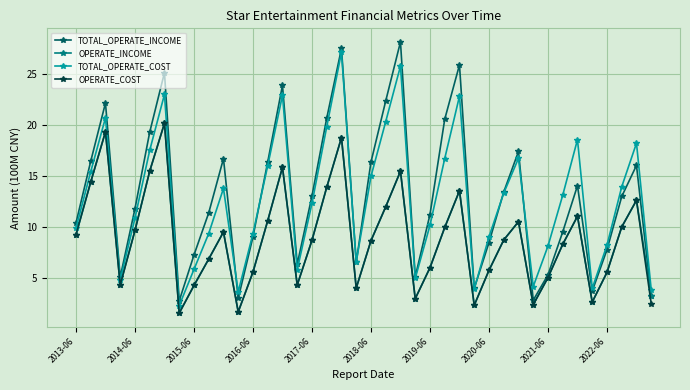

What is the minimum value shown in the chart?

1.5